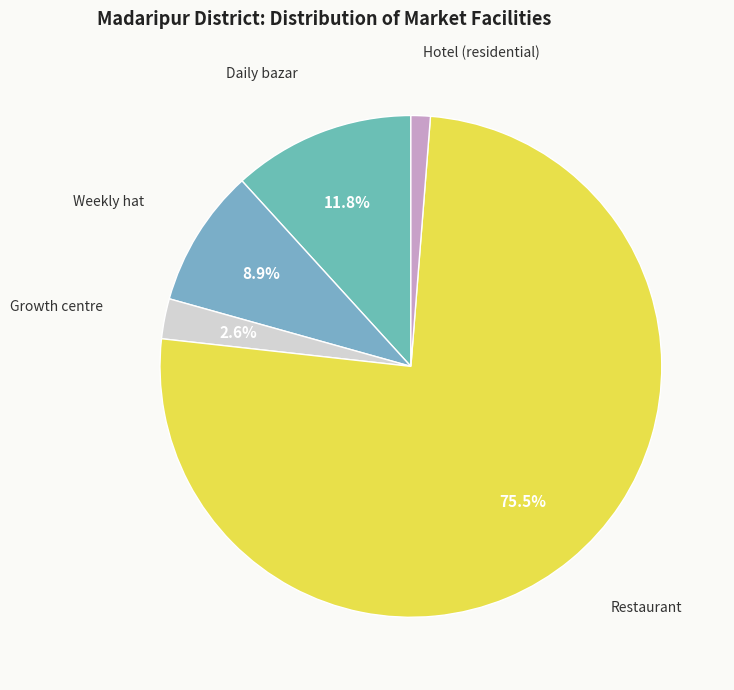

Which slice is the smallest?

Hotel (residential)